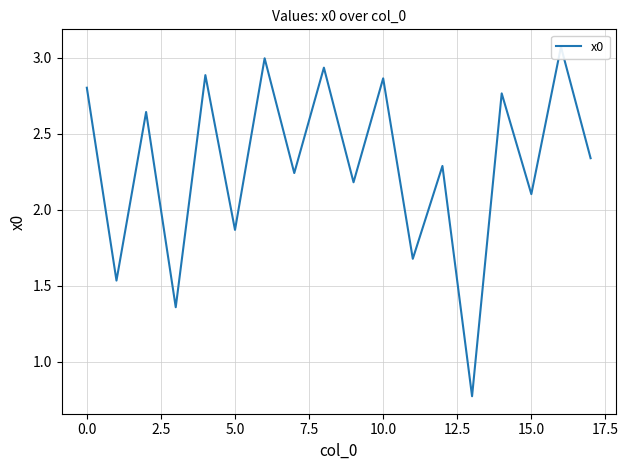

Is this an area chart (filled region under the line)?

No